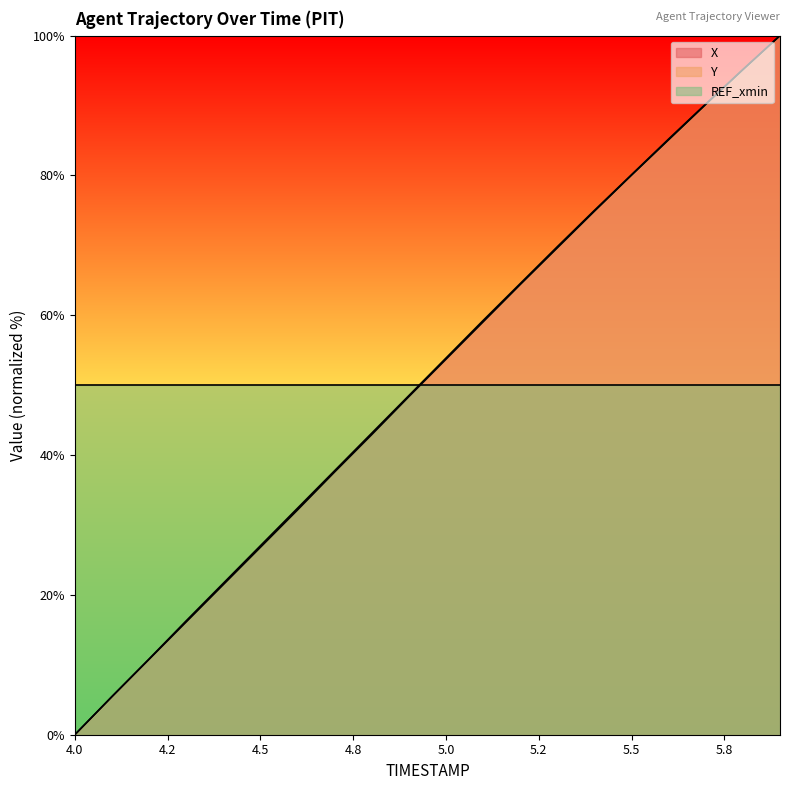

What are all the series names shown in the legend?

X, Y, REF_xmin